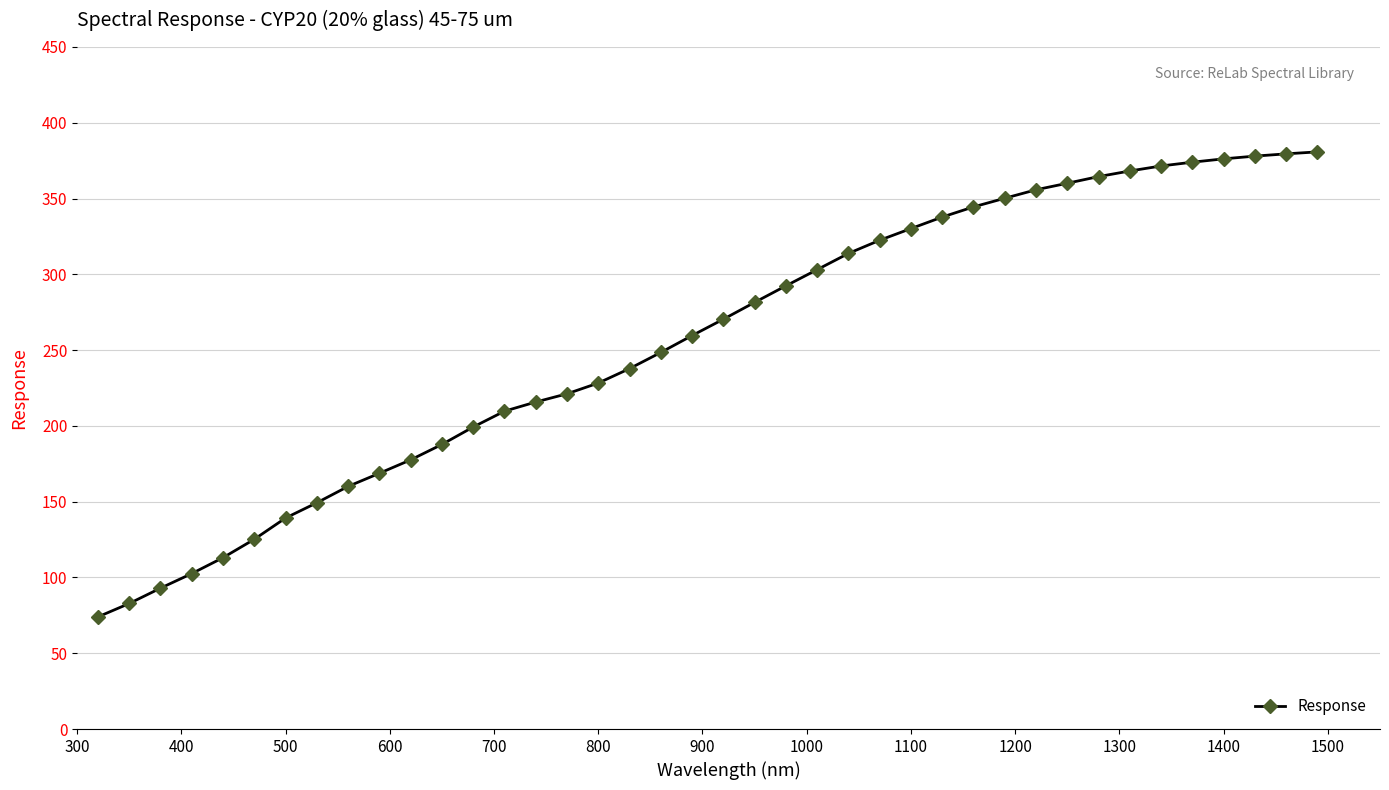

Is this an area chart (filled region under the line)?

No